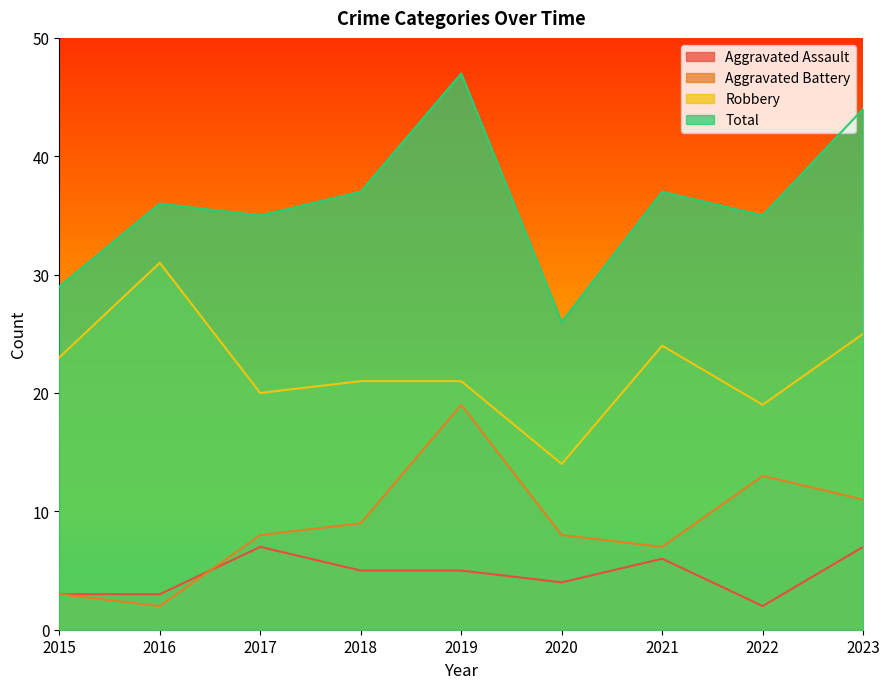

True or false: Robbery and Aggravated Assault cross at least once.

False